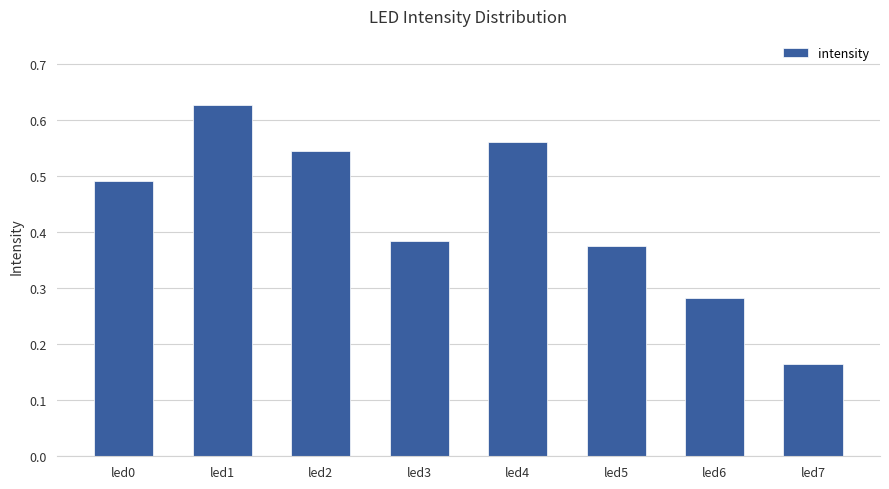

What is the sum of the values at led2 and led1?

1.2